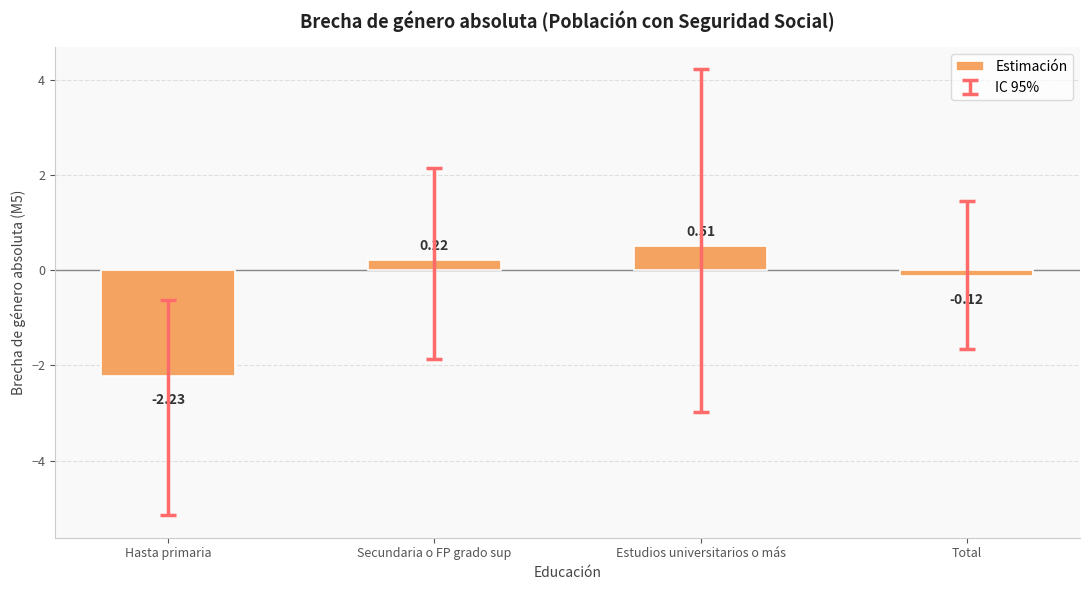

At which label does the data first exceed 0?

Secundaria o FP grado sup